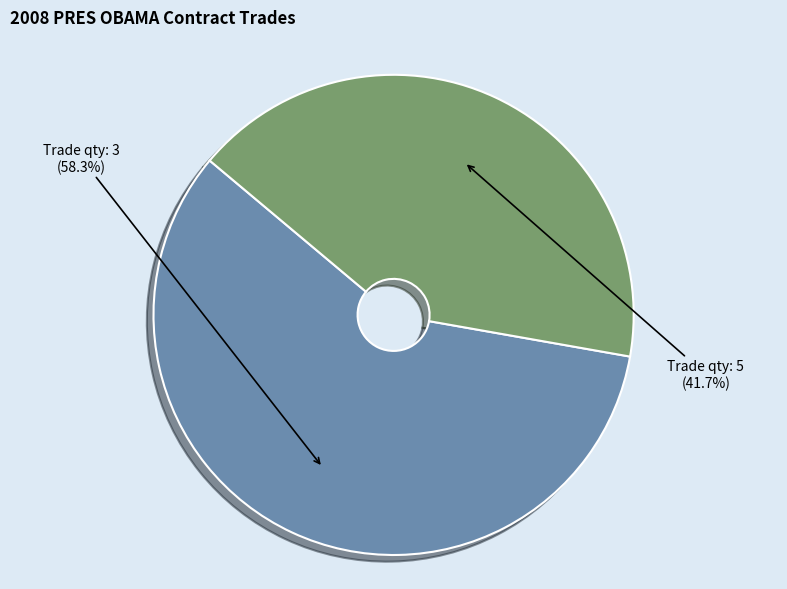

Rank the categories by value from highest to lowest.

Trade qty: 3, Trade qty: 5